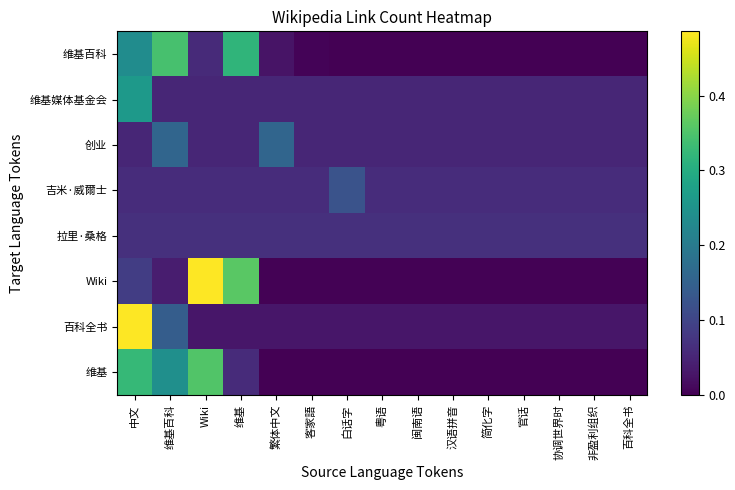

Between 百科全书 and 汉语拼音, which is larger?

百科全书